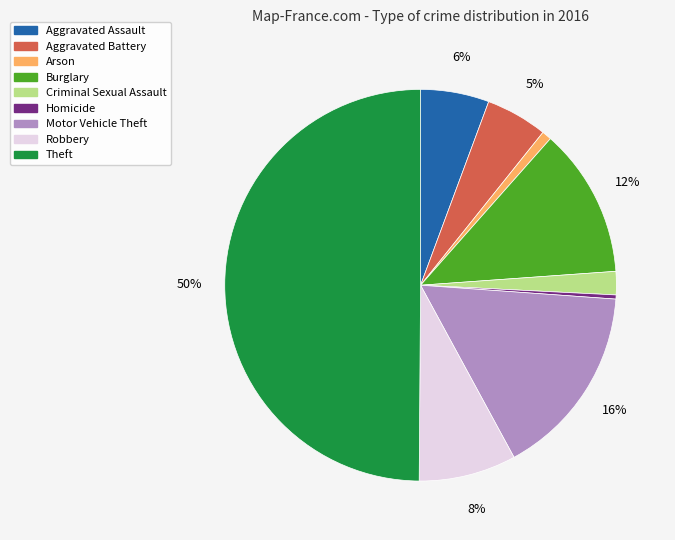

To the nearest percent, what is the difference between the Aggravated Battery and Homicide slice percentages?

5%